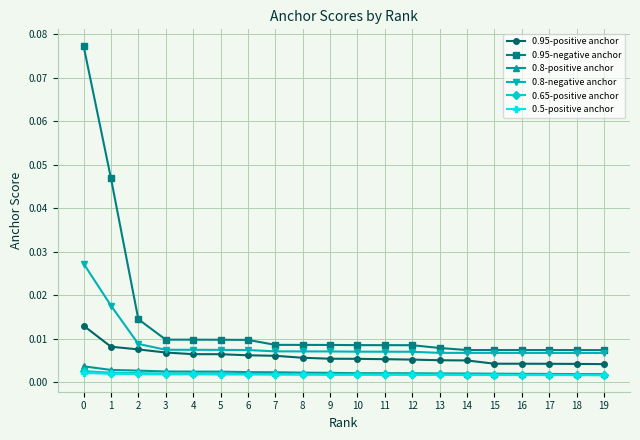

Is this an area chart (filled region under the line)?

No